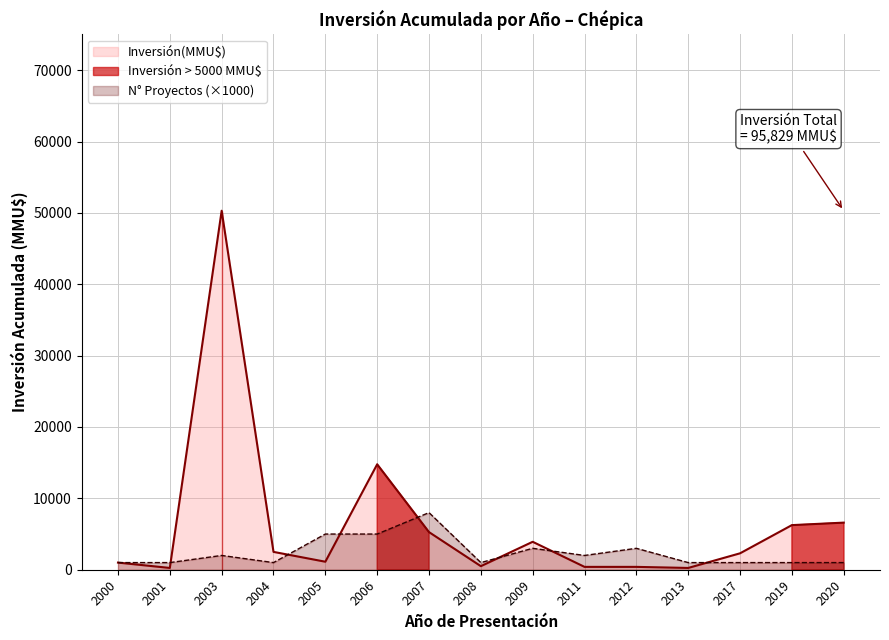

Which category has the highest value in the Inversión(MMU$) series?

2003